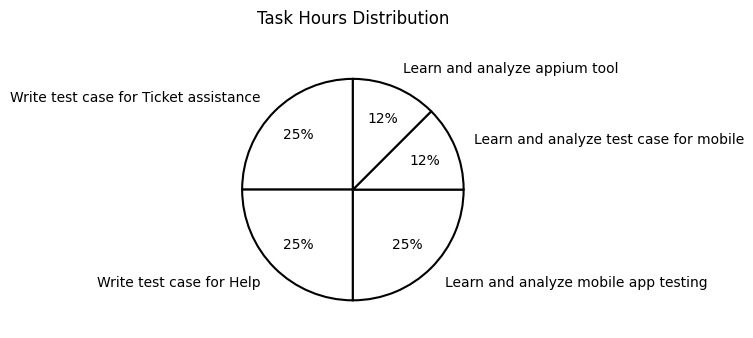

Combined, do Write test case for Ticket assistance and Learn and analyze appium tool account for over 50%?

No